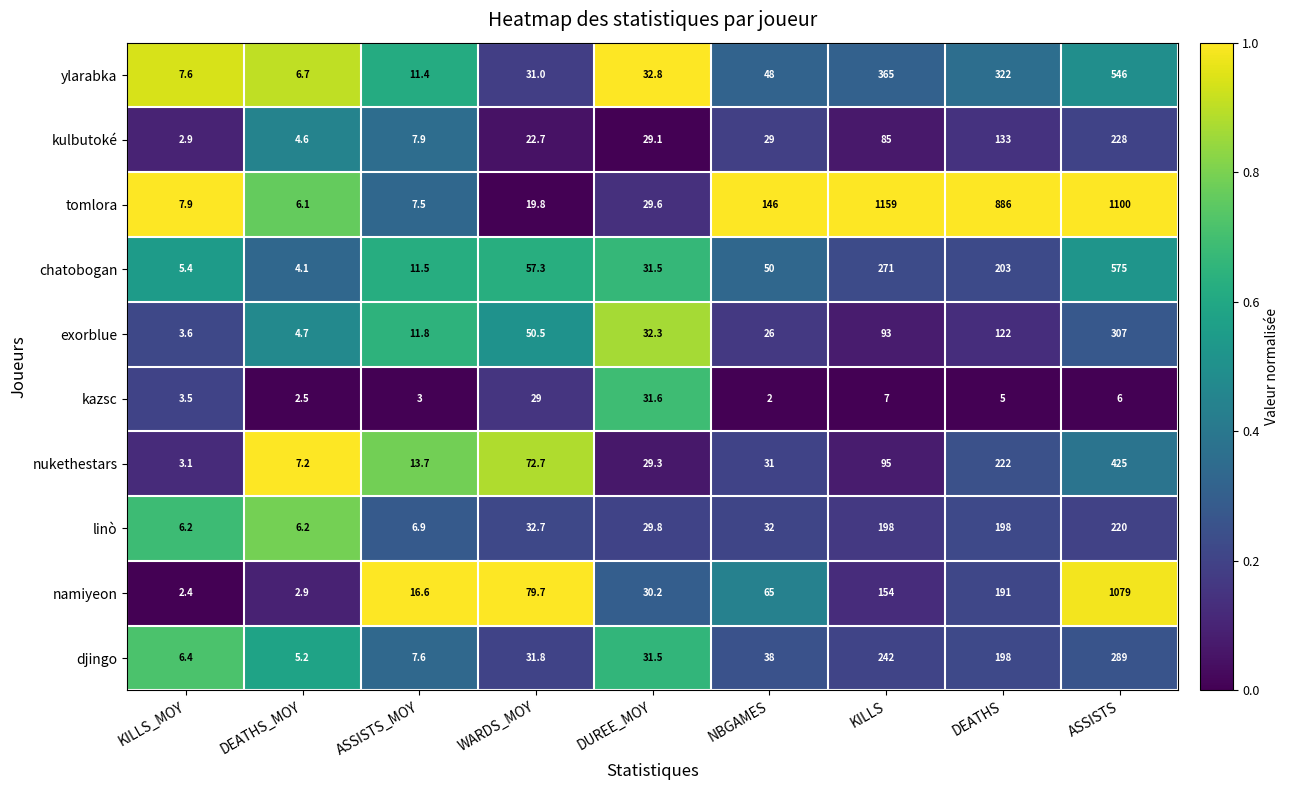

Is the value of kazsc at DUREE_MOY greater than the value of exorblue at ASSISTS?

No